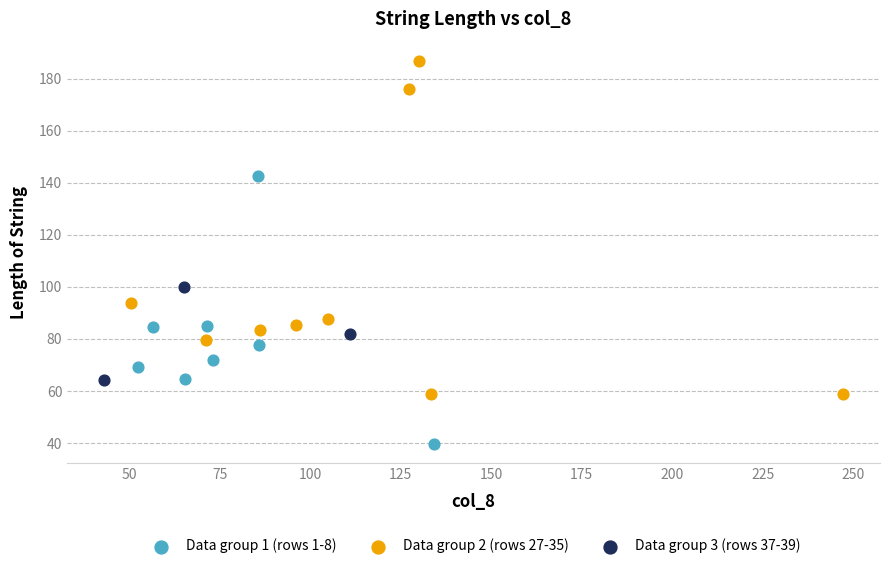

Which series reaches the maximum Y coordinate?

Data group 2 (rows 27-35)